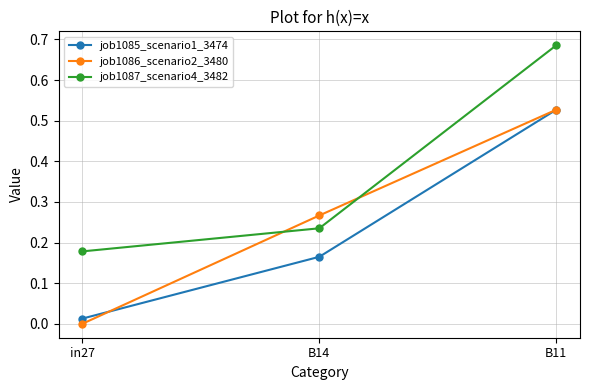

At which label does job1086_scenario2_3480 reach its peak?

B11